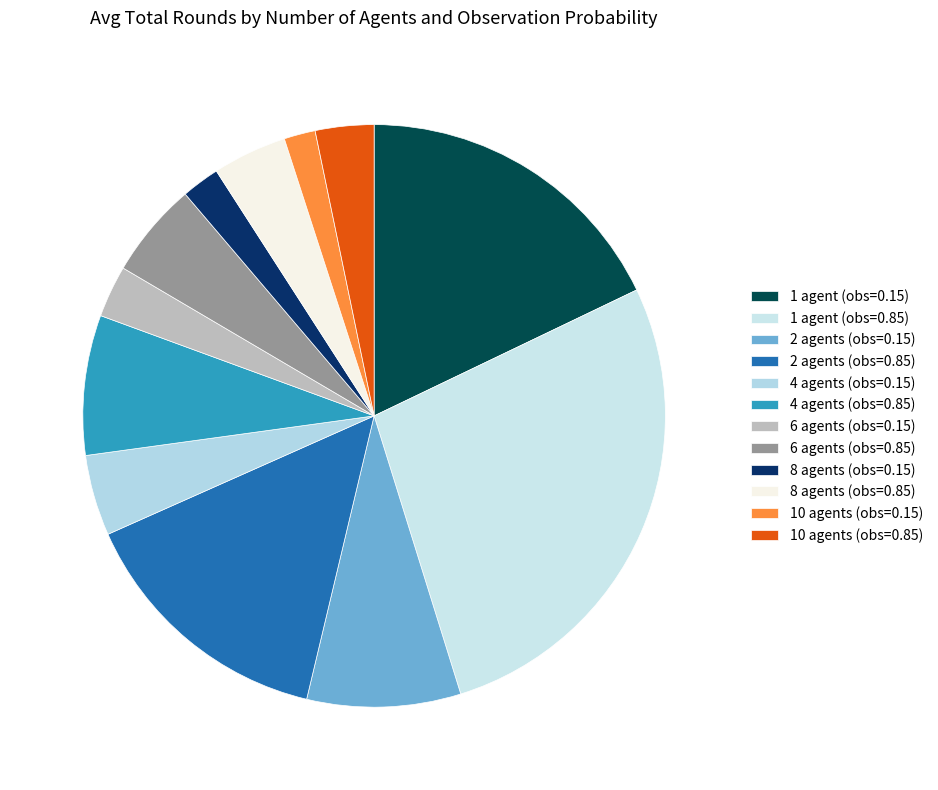

Count the number of slices in the pie.

12